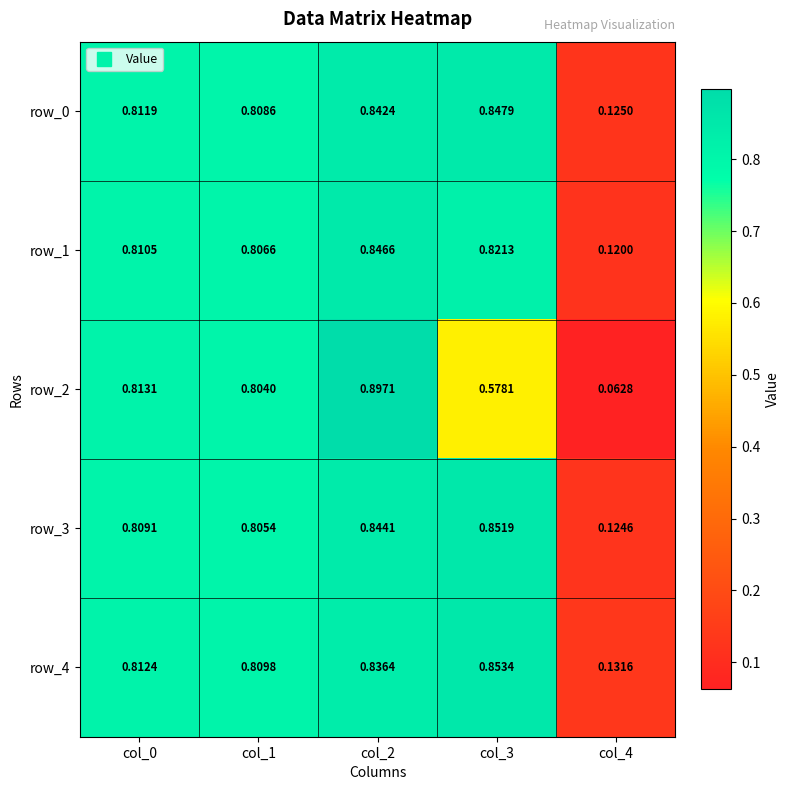

True or false: row_0 has a value of 1.5 at col_2.

False